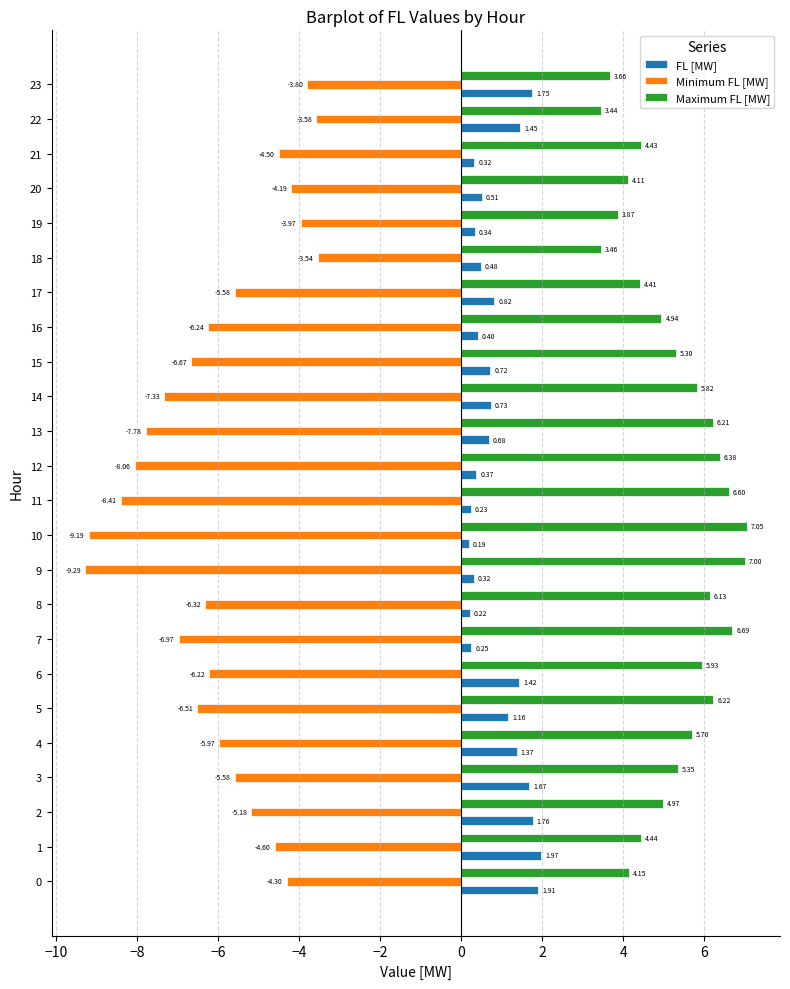

Which series has the largest range (max minus min)?

Minimum FL [MW]